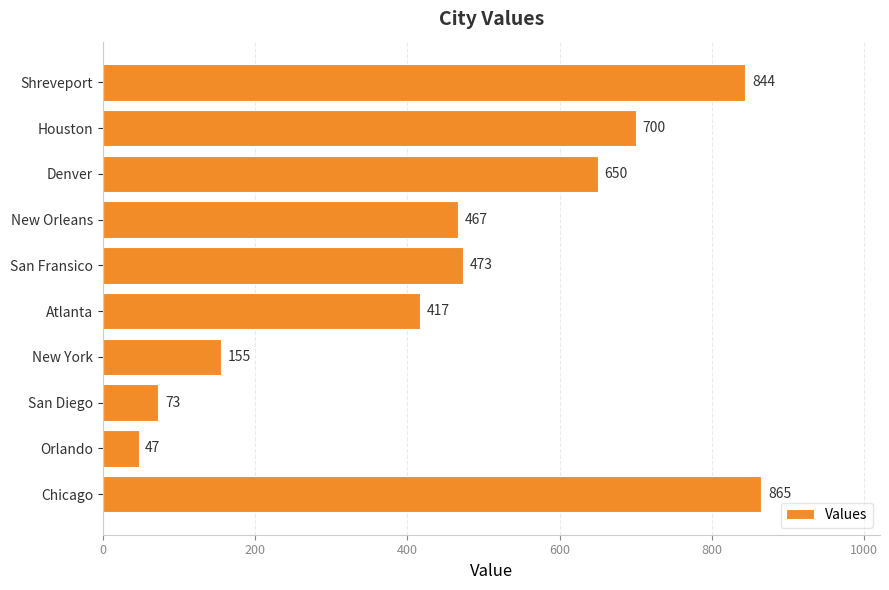

How many data points are less than 473?

5